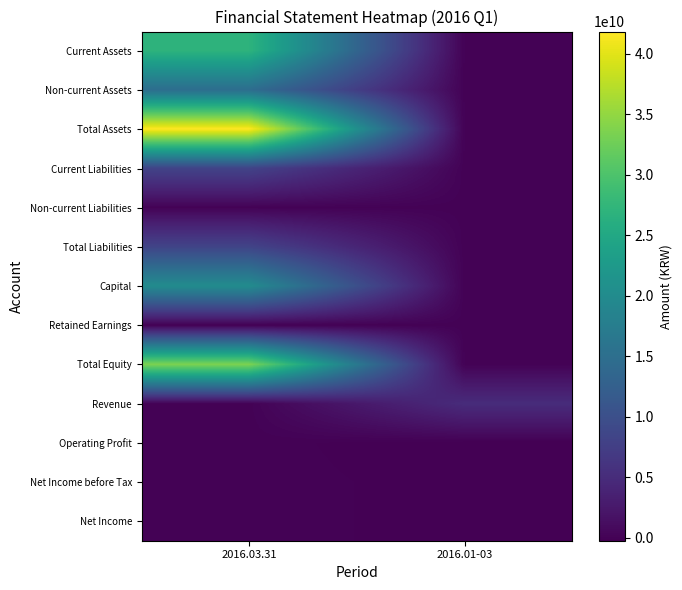

What is the spread (max minus min) of values at 2016.01-03?

5248956984